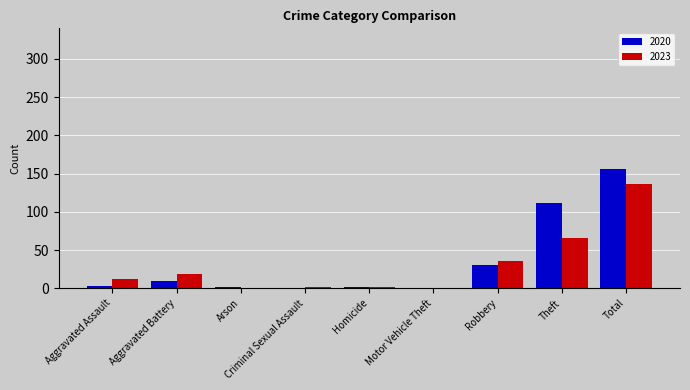

Is the value of 2023 at Robbery greater than the value of 2020 at Aggravated Battery?

Yes